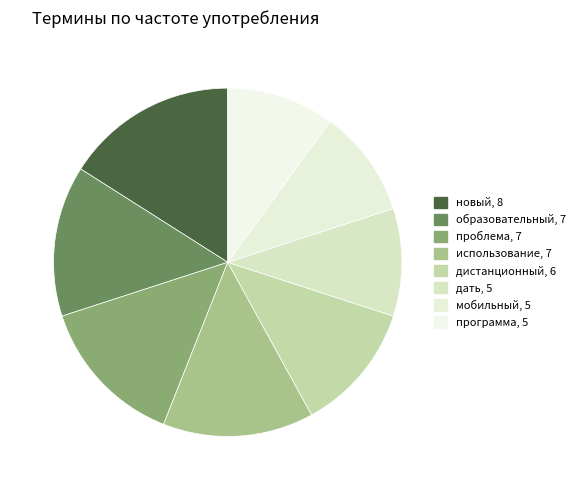

The использование slice represents 4% of the pie. True or false?

False